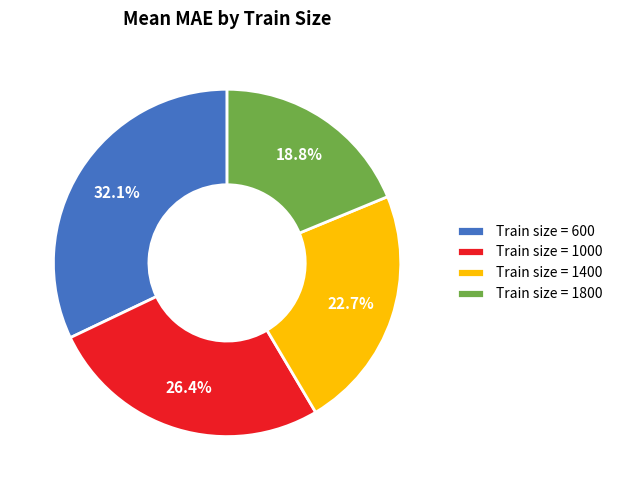

What is the largest slice in the pie chart?

Train size = 600